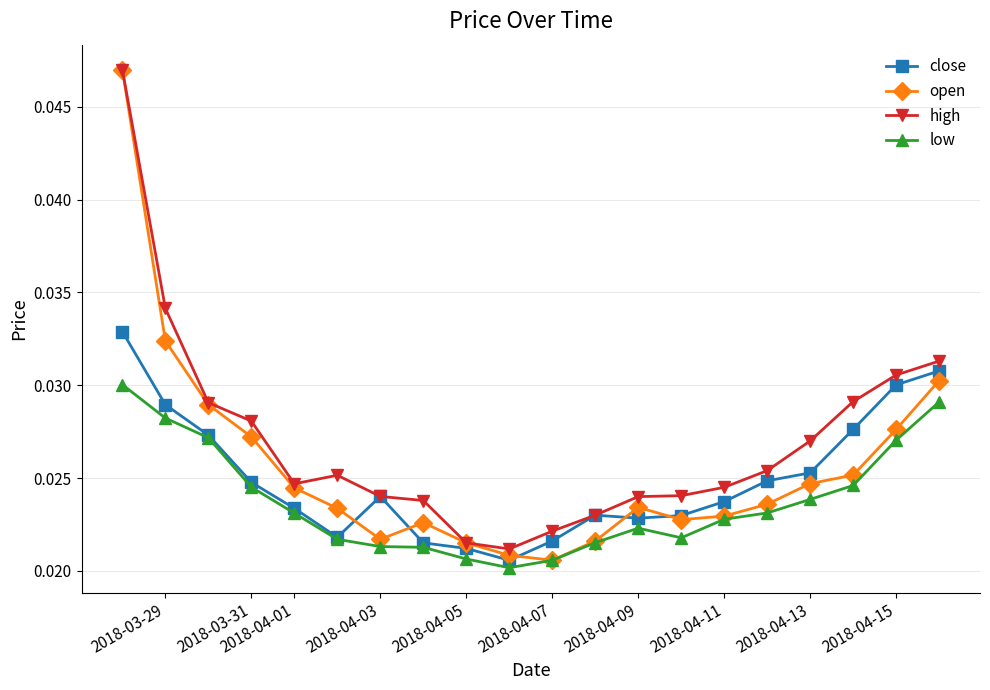

Which series has the largest range (max minus min)?

open